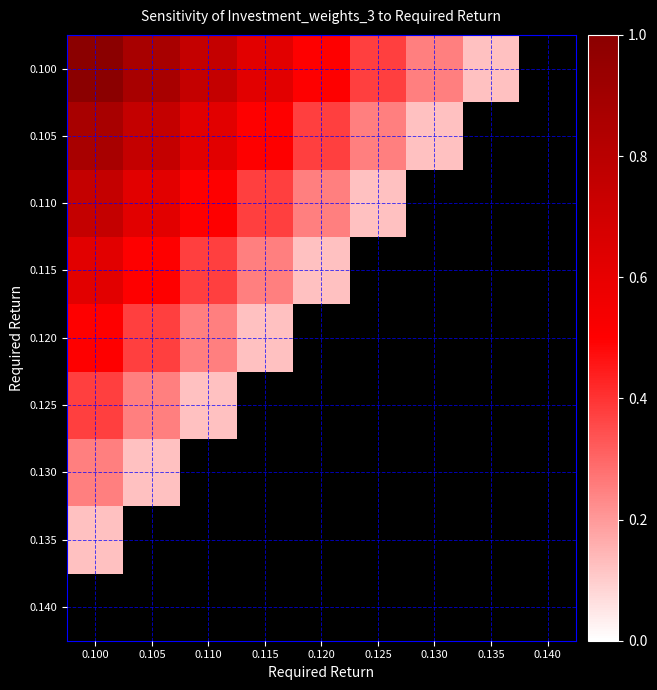

What is the spread (max minus min) of values at 0.135?

0.1